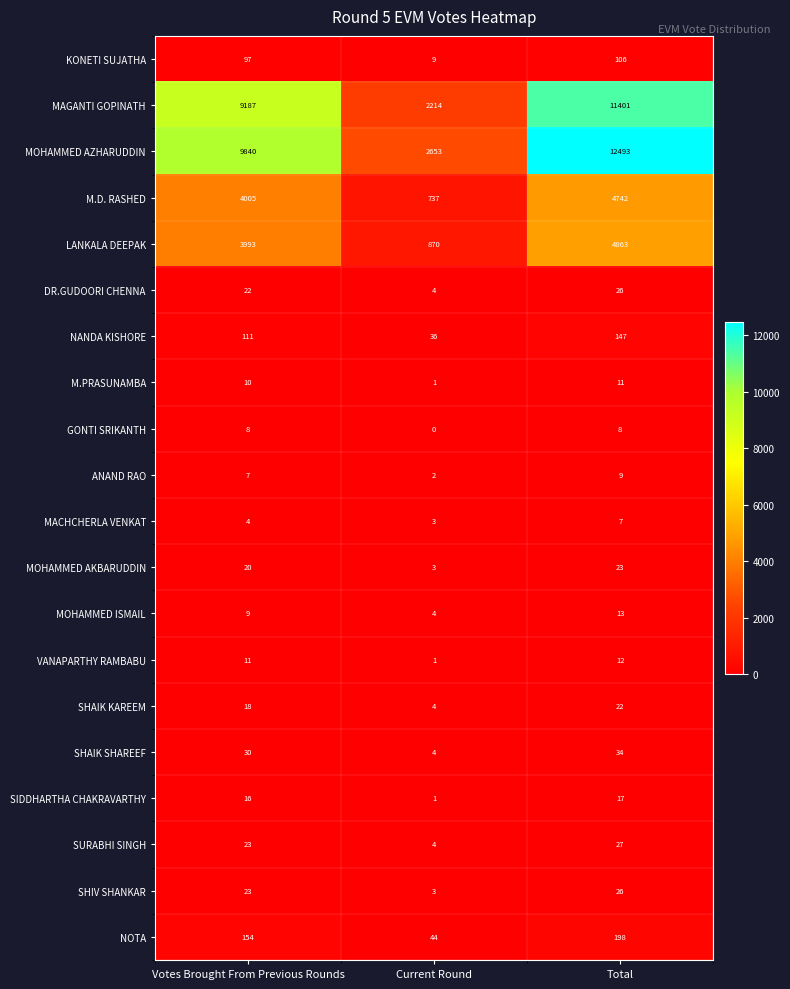

Which series changed the most between Votes Brought From Previous Rounds and Current Round?

MOHAMMED AZHARUDDIN